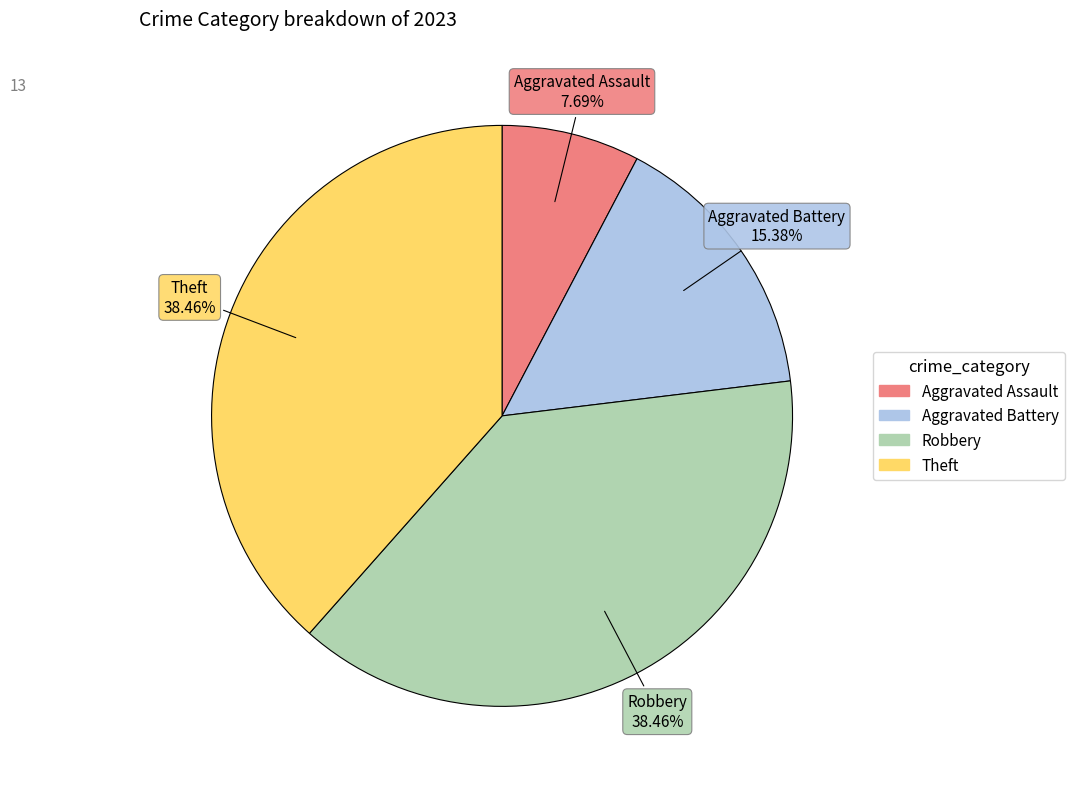

Count the number of slices in the pie.

4